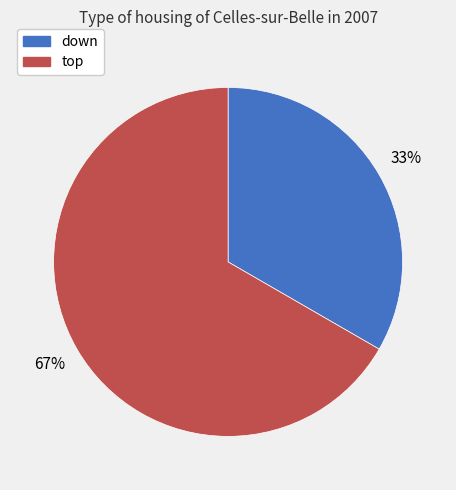

Which category accounts for the majority?

top